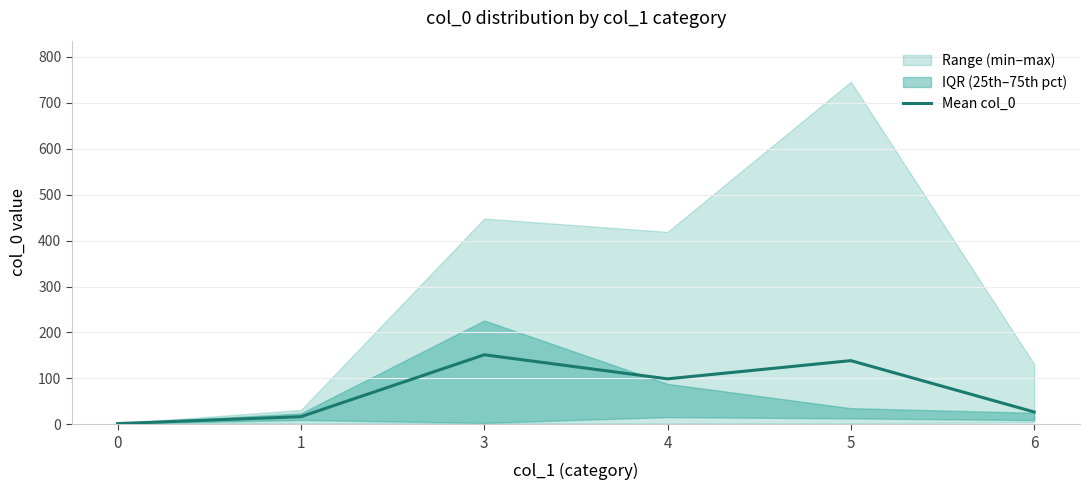

How many data points are above 98?

3